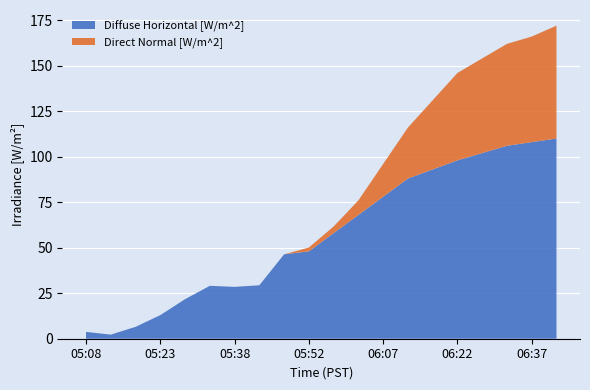

True or false: Diffuse Horizontal [W/m^2] has a value of 28.5 at 05:38.

True